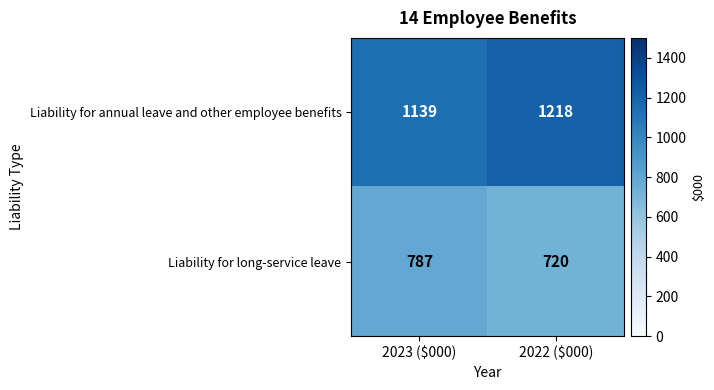

Reading left to right, list all the values displayed in this chart.

Liability for annual leave and other employee benefits: 1139	1218
Liability for long-service leave: 787	720